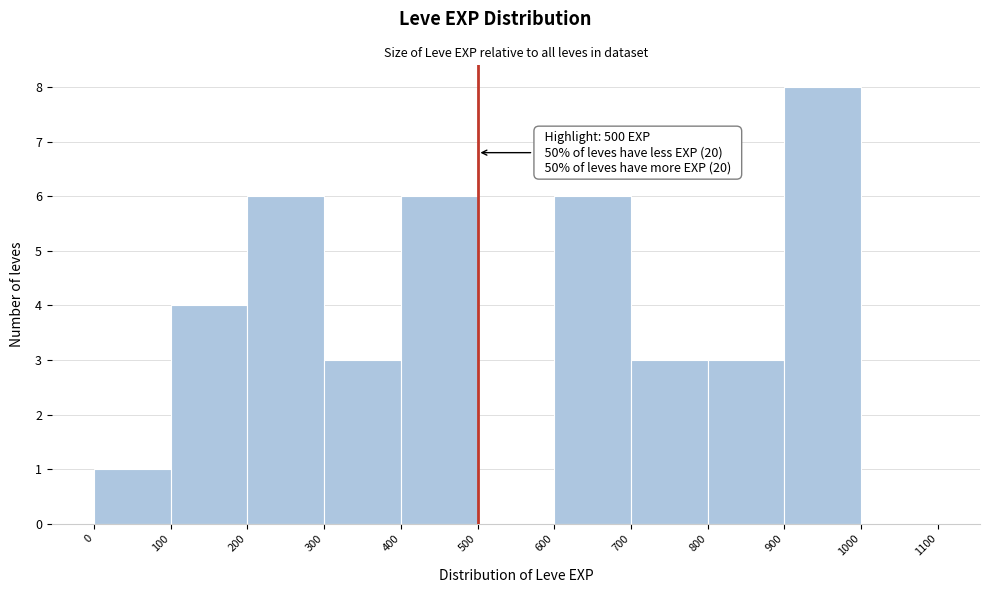

Which range on the x-axis has the tallest bar?

900 to 1000